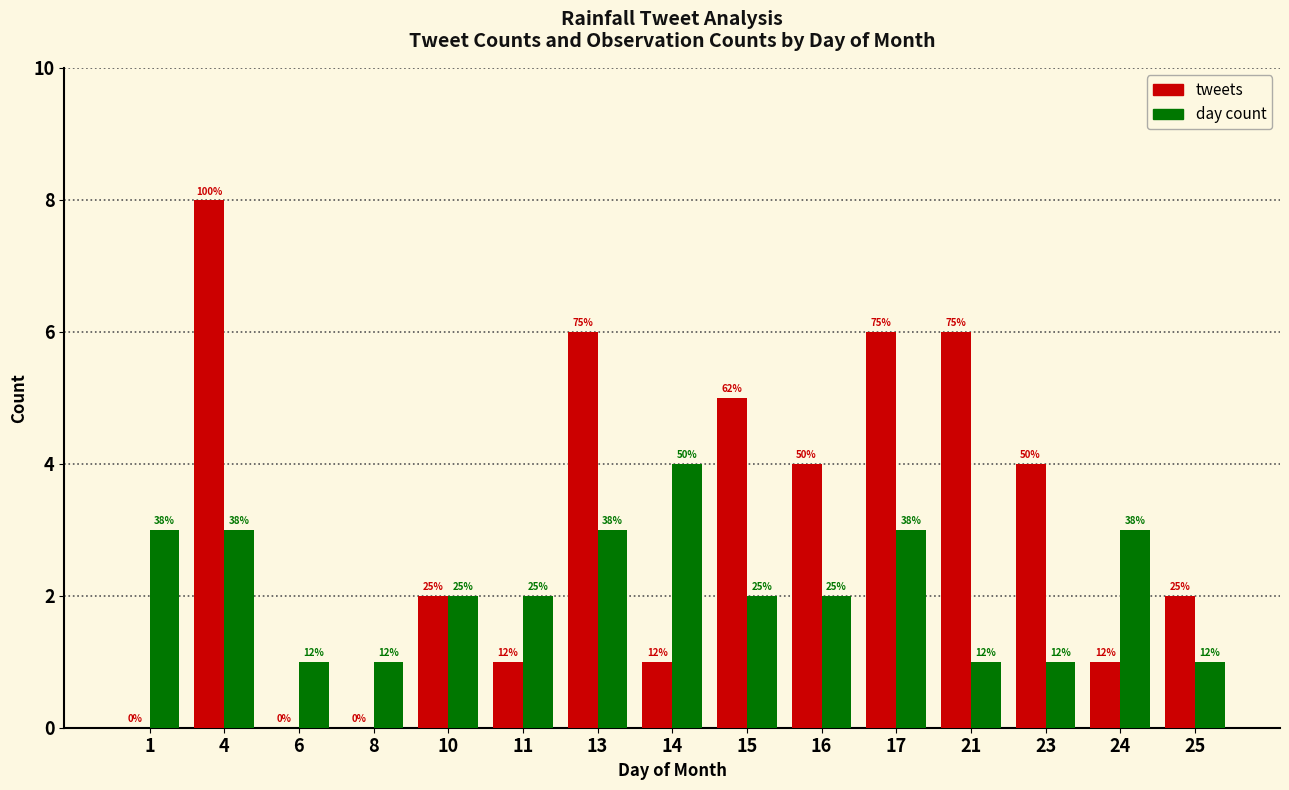

Reading left to right, list all the values displayed in this chart.

tweets: 0	8	0	0	2	1	6	1	5	4	6	6	4	1	2
day count: 3	3	1	1	2	2	3	4	2	2	3	1	1	3	1